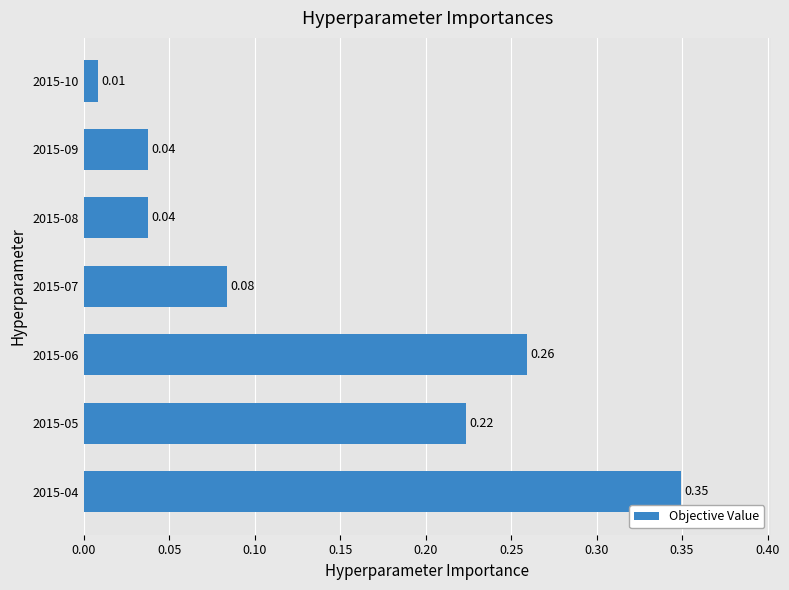

Which has a higher value, 2015-05 or 2015-08?

2015-05